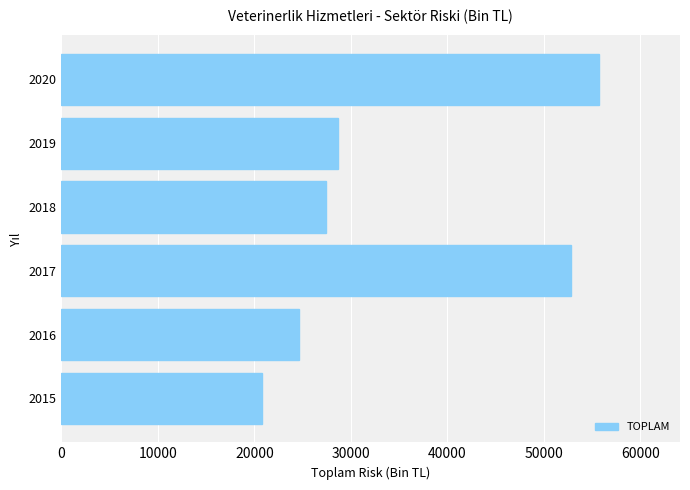

What is the difference between the maximum and second lowest values?

31079.1